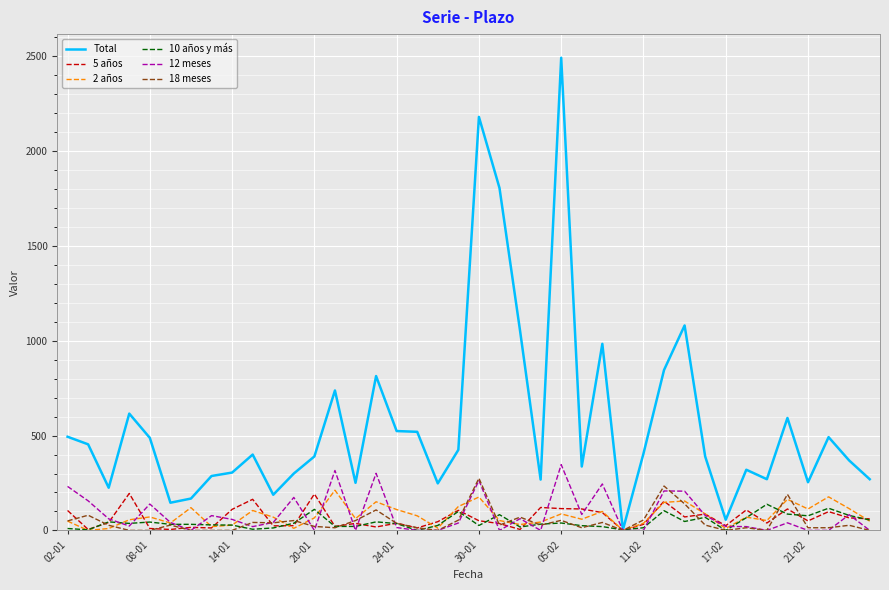

What is the greatest value displayed?

2493